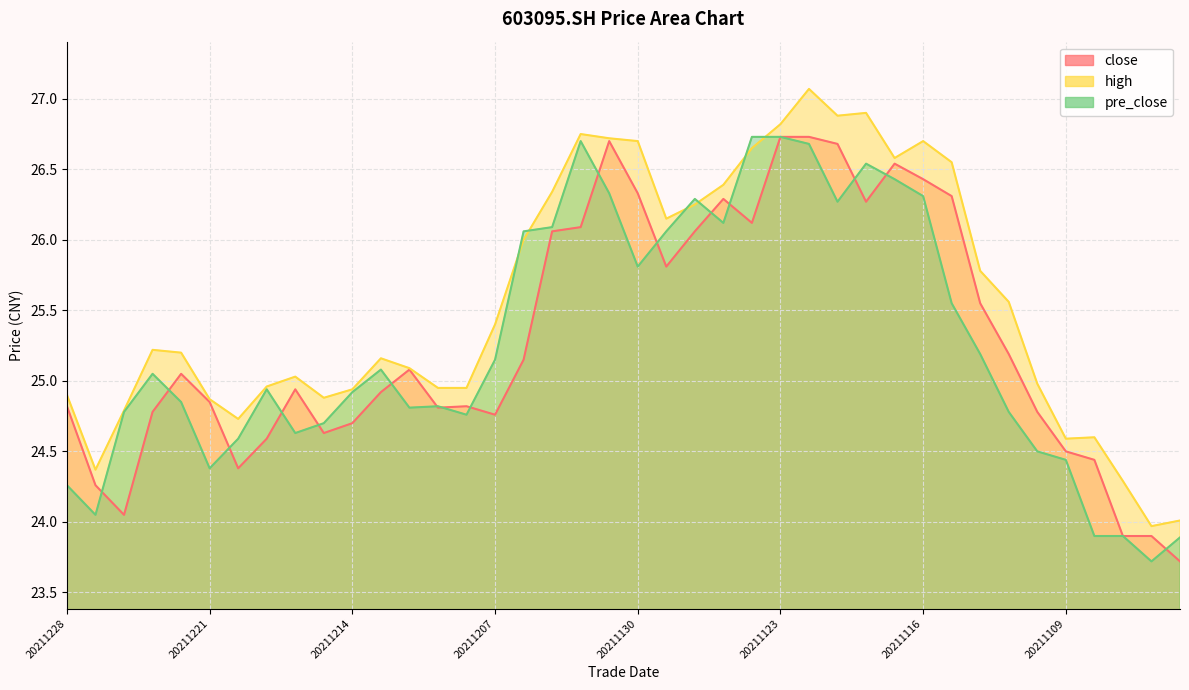

True or false: high has a value of 26.9 at 20211118.

True